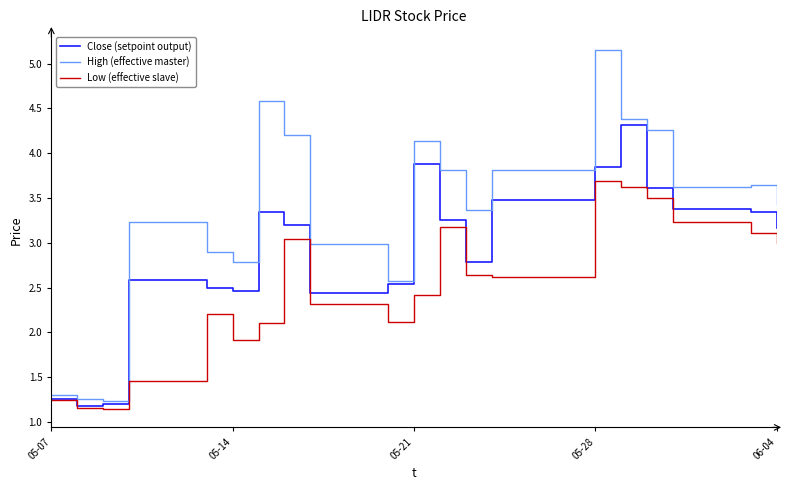

Which series has the largest range (max minus min)?

High (effective master)